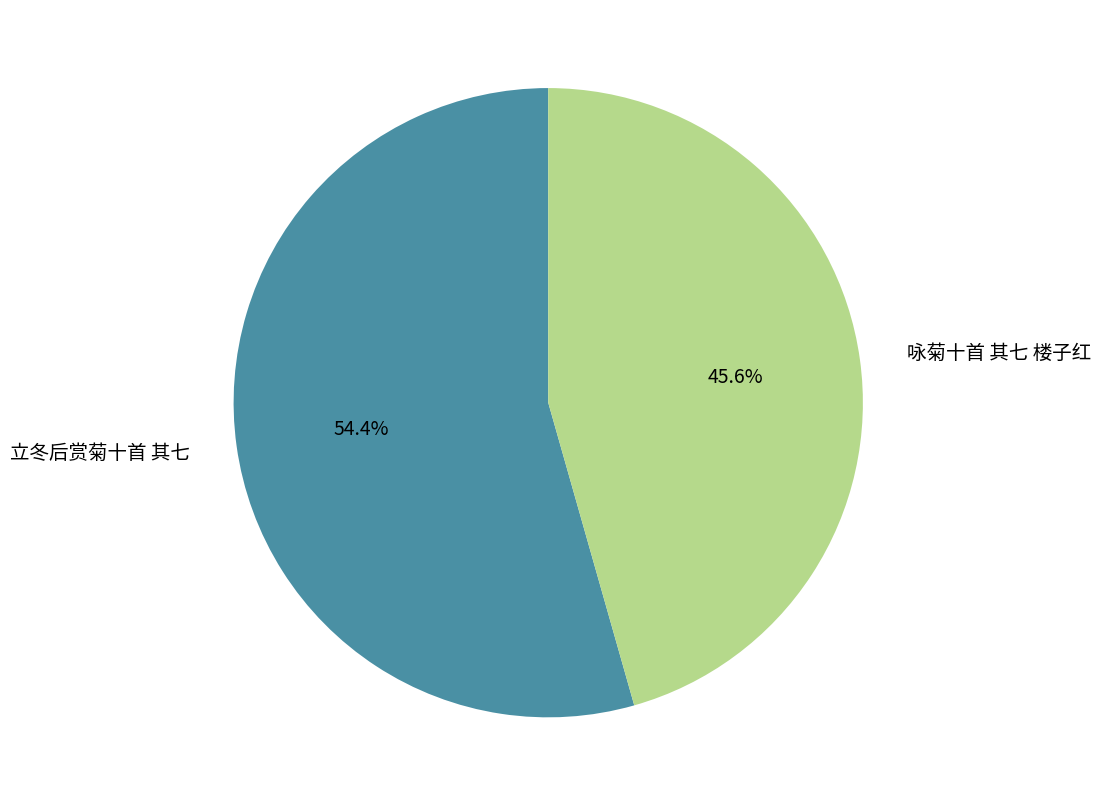

To the nearest percent, what is the combined percentage of 咏菊十首 其七 楼子红 and 立冬后赏菊十首 其七?

100%